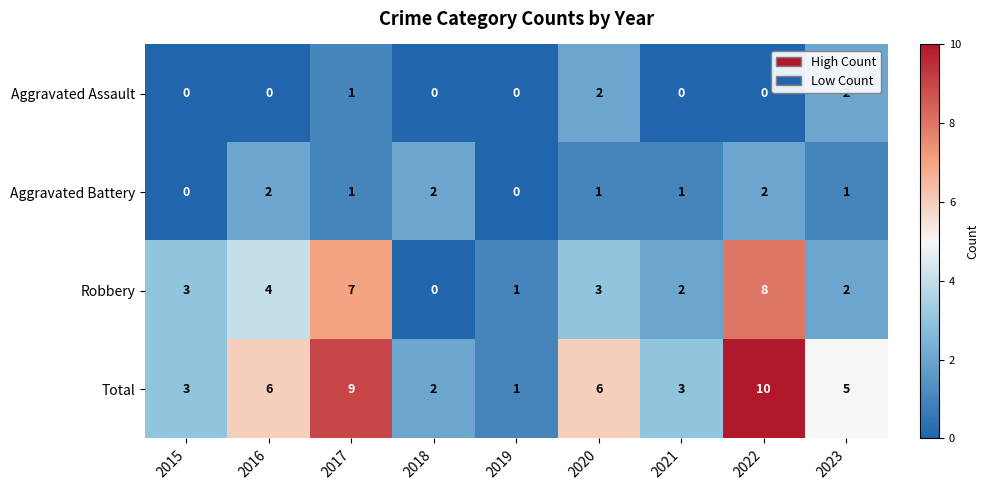

Where is Robbery nearest to the value 4?

2016